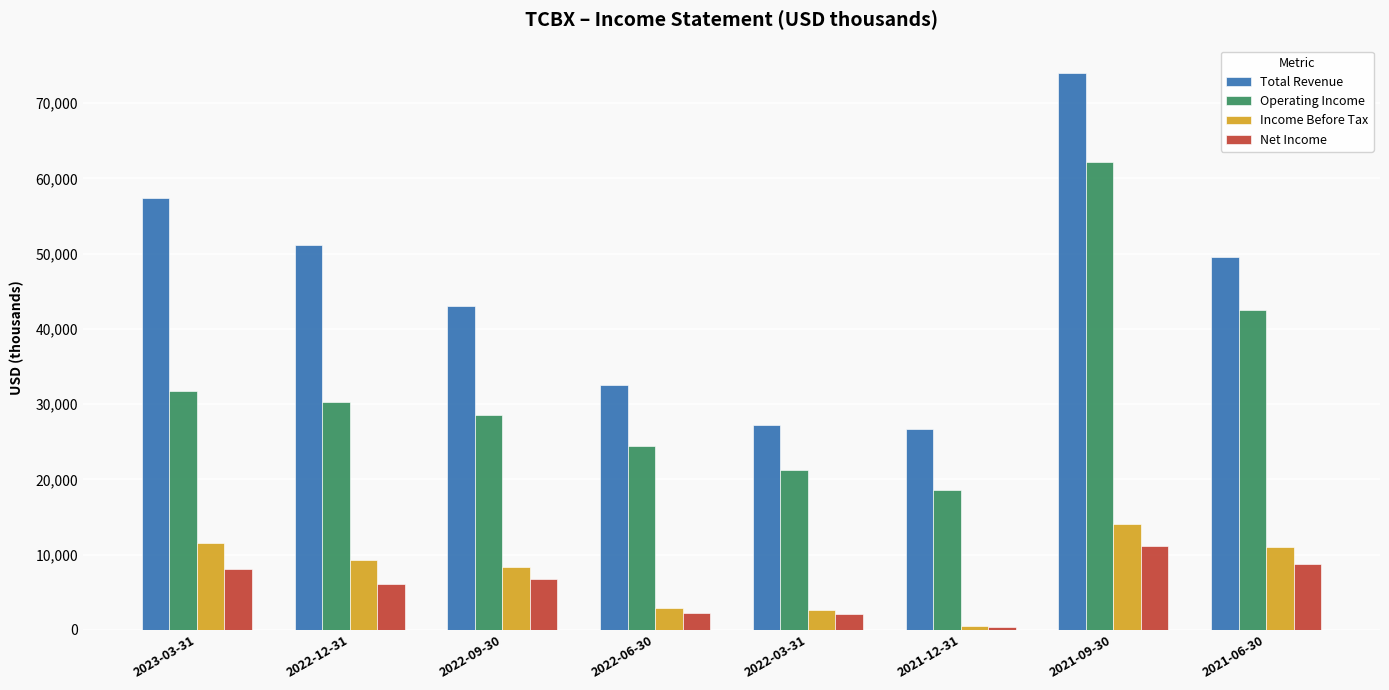

What are all the series names shown in the legend?

Total Revenue, Operating Income, Income Before Tax, Net Income